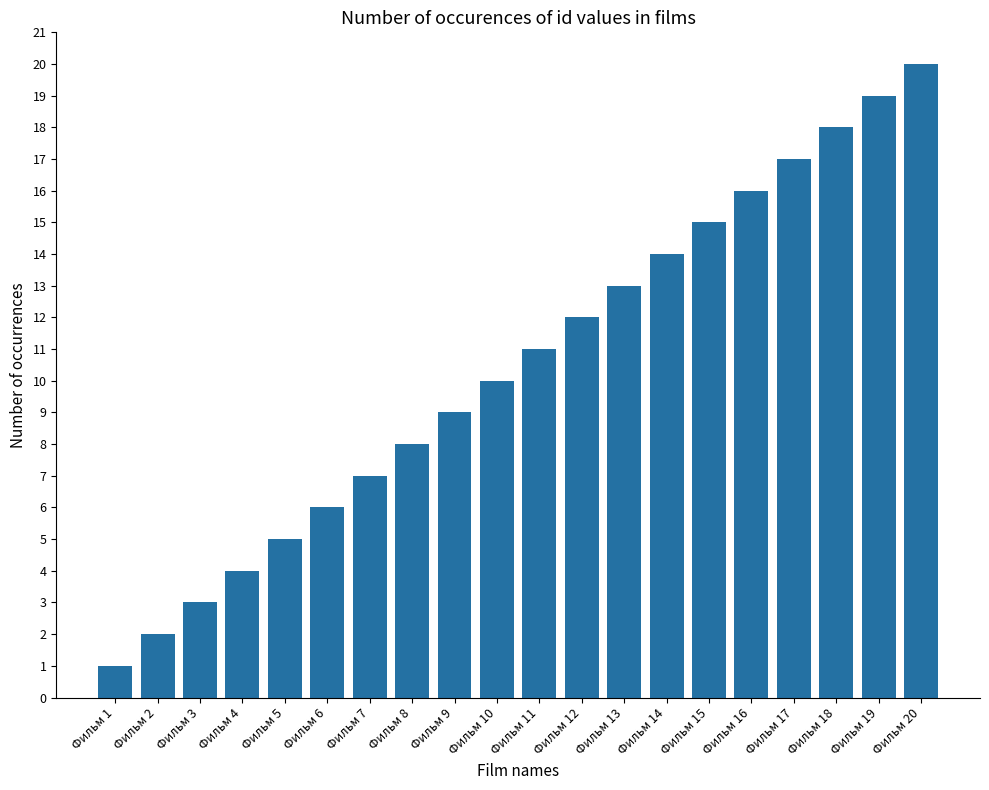

Reading left to right, what are all the values shown in this chart?

1	2	3	4	5	6	7	8	9	10	11	12	13	14	15	16	17	18	19	20